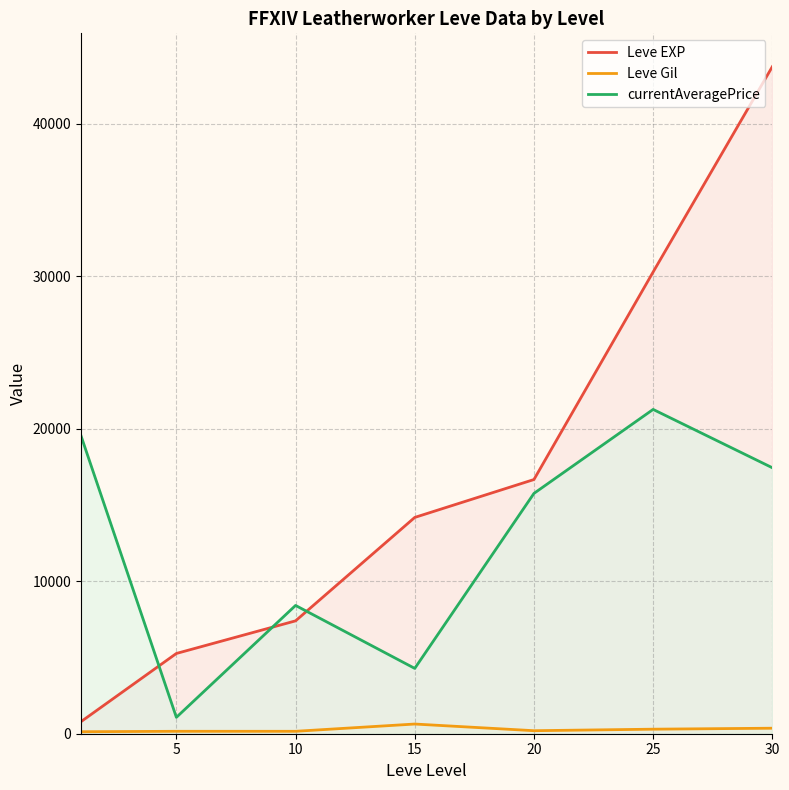

True or false: Leve EXP and Leve Gil cross at least once.

False